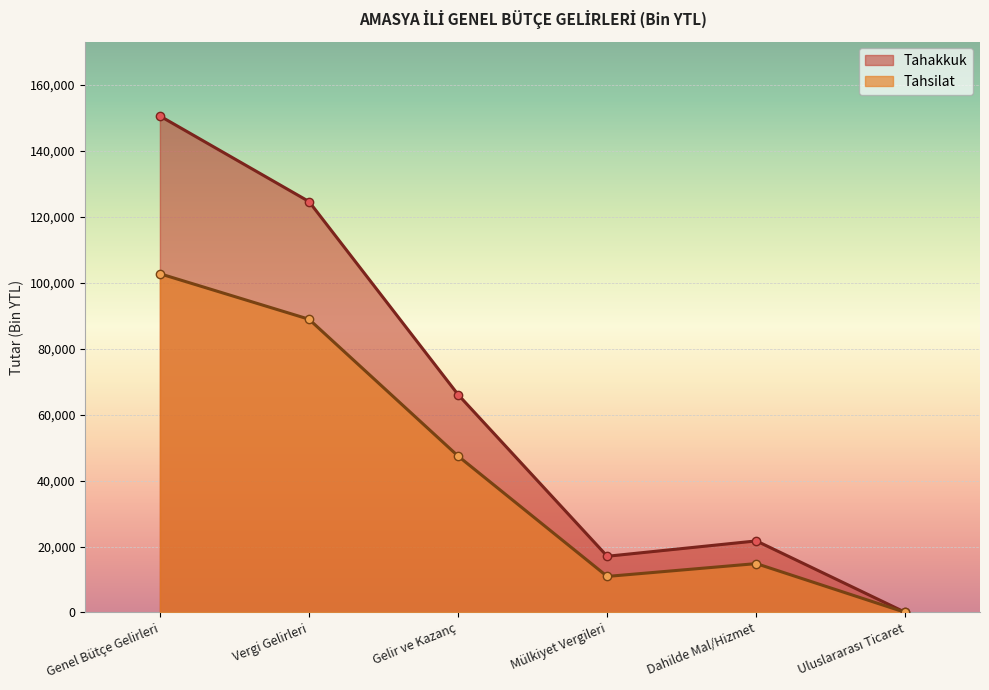

Does the chart display data point markers on the line(s)?

Yes